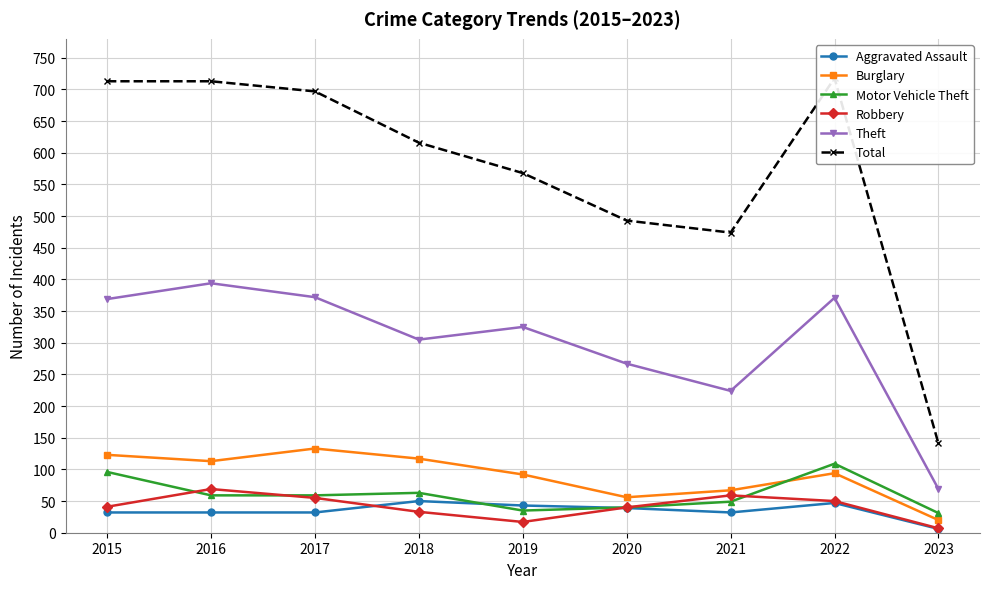

True or false: Robbery and Total intersect in this chart.

False